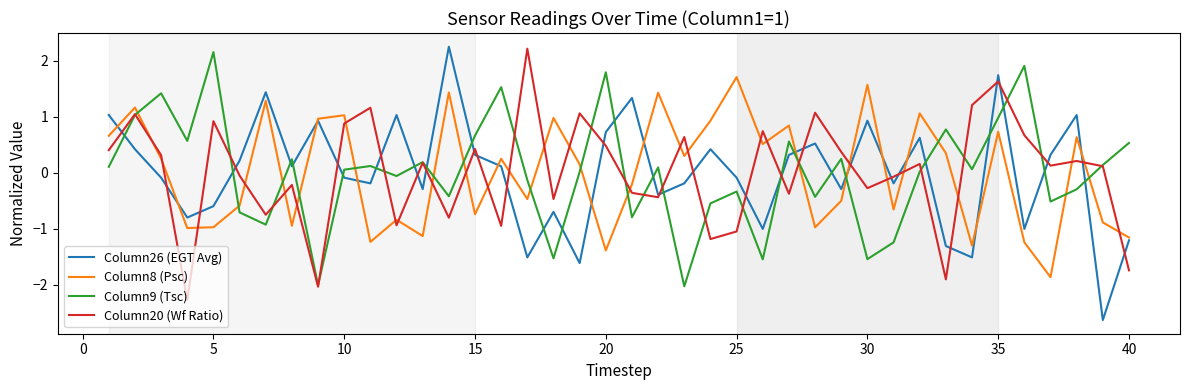

What is the maximum value for Column9 (Tsc)?

2.2